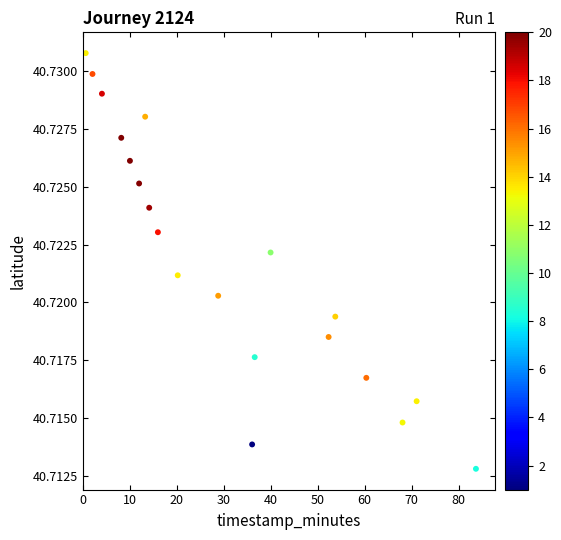

What is the range of X values (max minus min)?

83.0